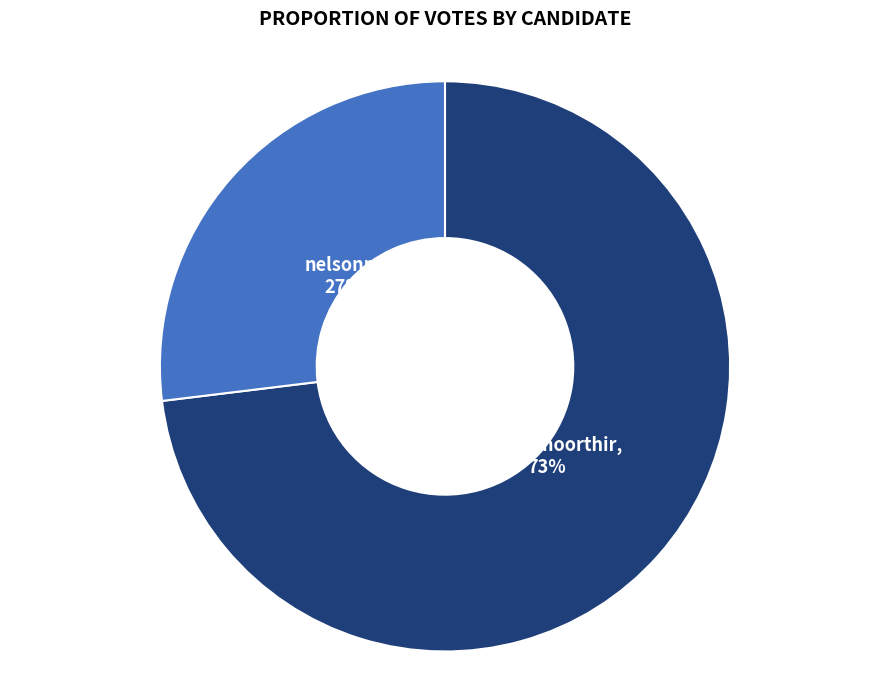

True or false: nelsonp accounts for 27% of the total.

True